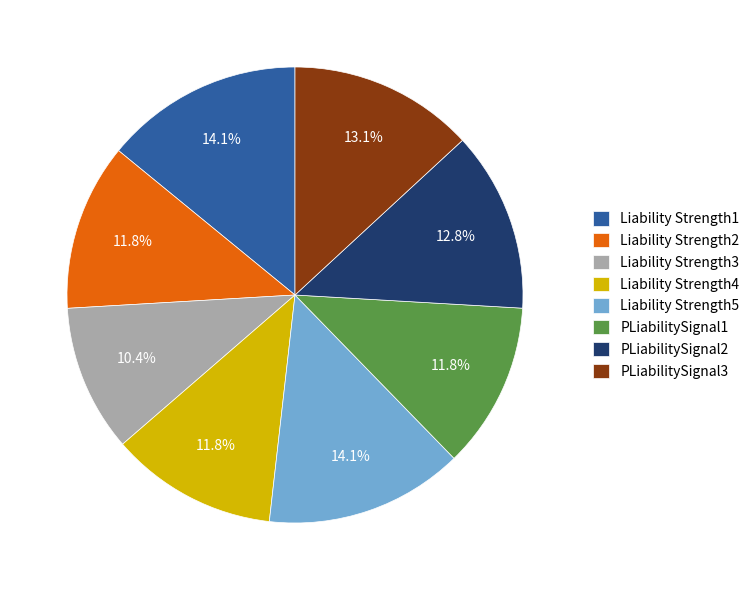

Is the sum of Liability Strength5 and Liability Strength2 greater than half?

No